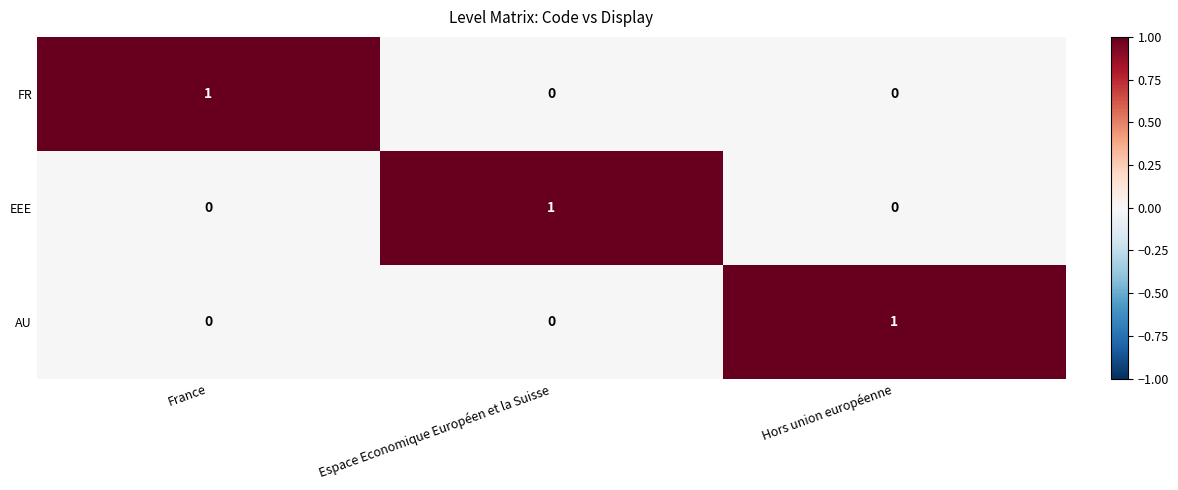

Is it true that FR equals 1 at France?

True